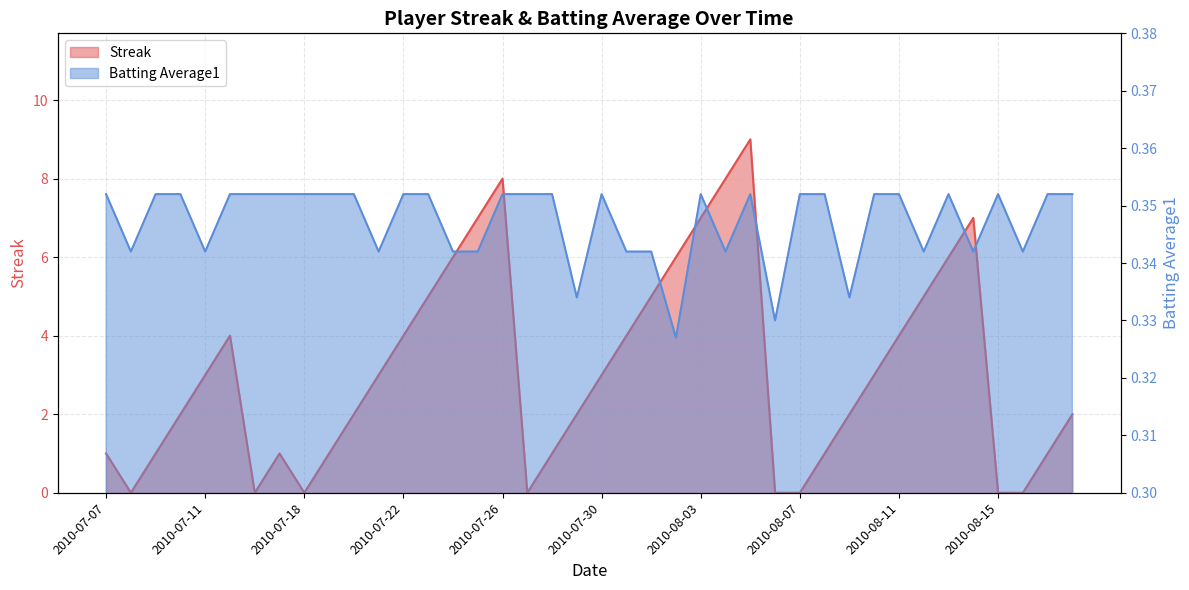

True or false: Batting Average1 has more than 1 points higher than both neighbors.

True